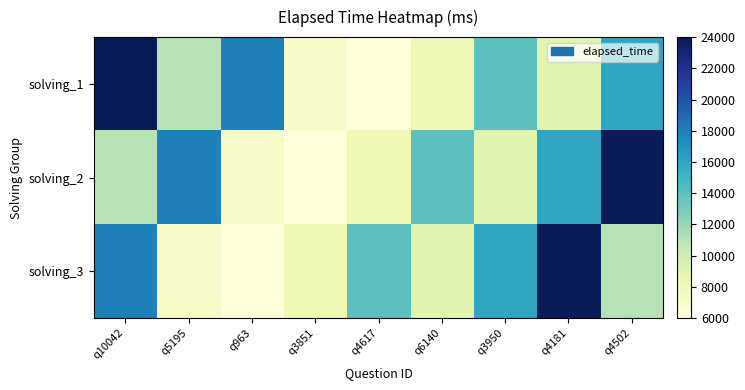

How many data points does each series have?

9